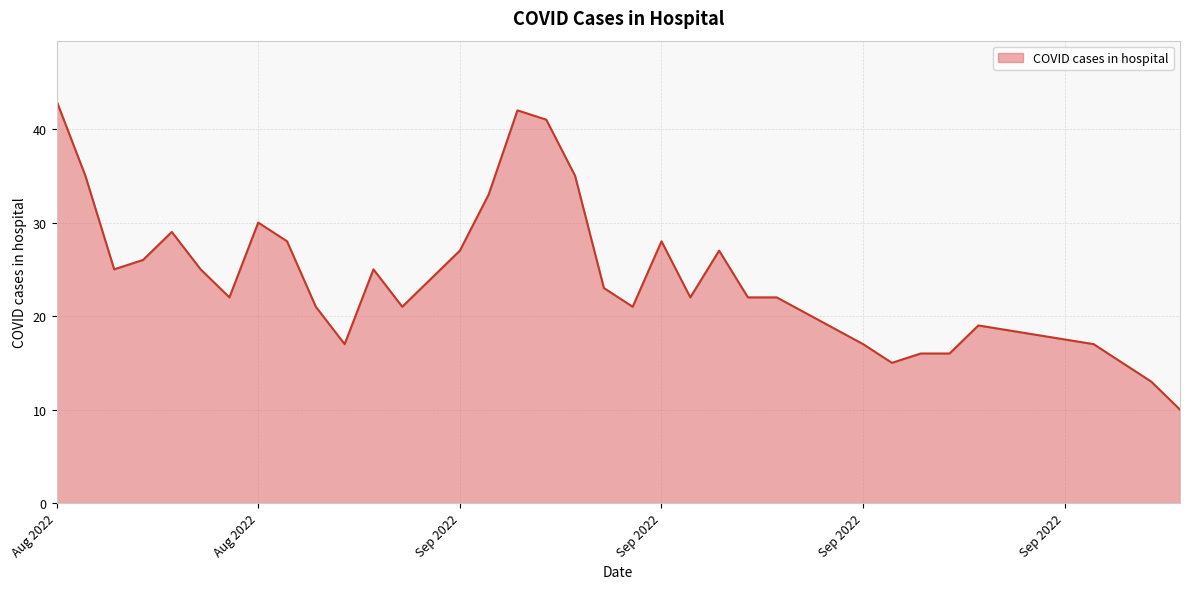

What is the difference between the maximum and minimum values?

33